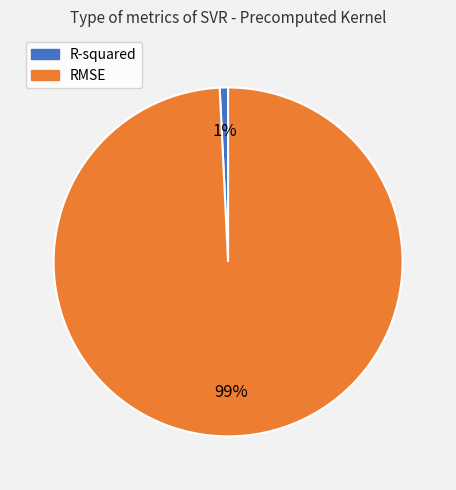

Rank the categories by value from highest to lowest.

RMSE, R-squared